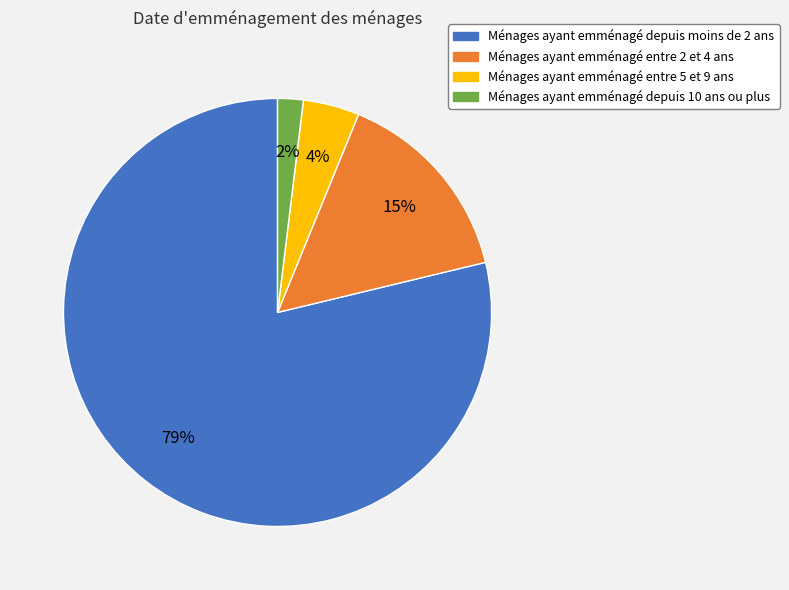

How many segments does this pie chart have?

4